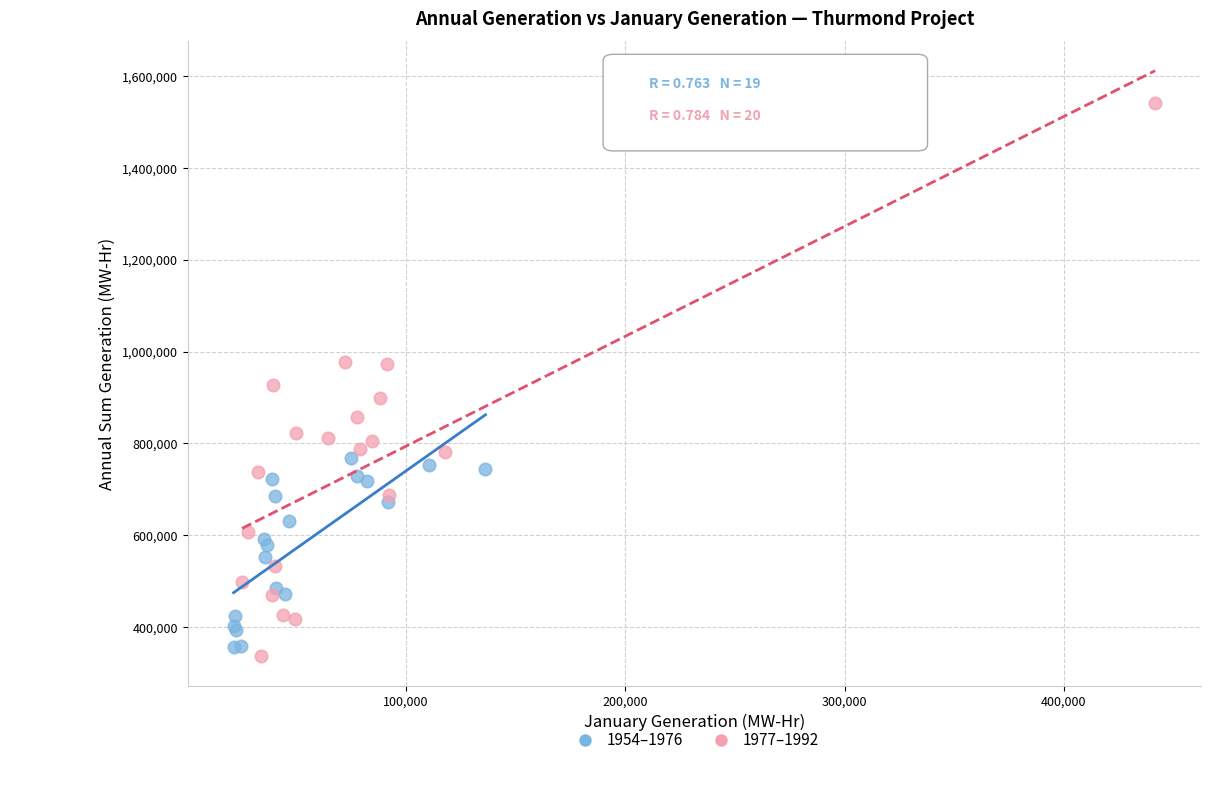

Which series reaches the maximum Y coordinate?

1977–1992